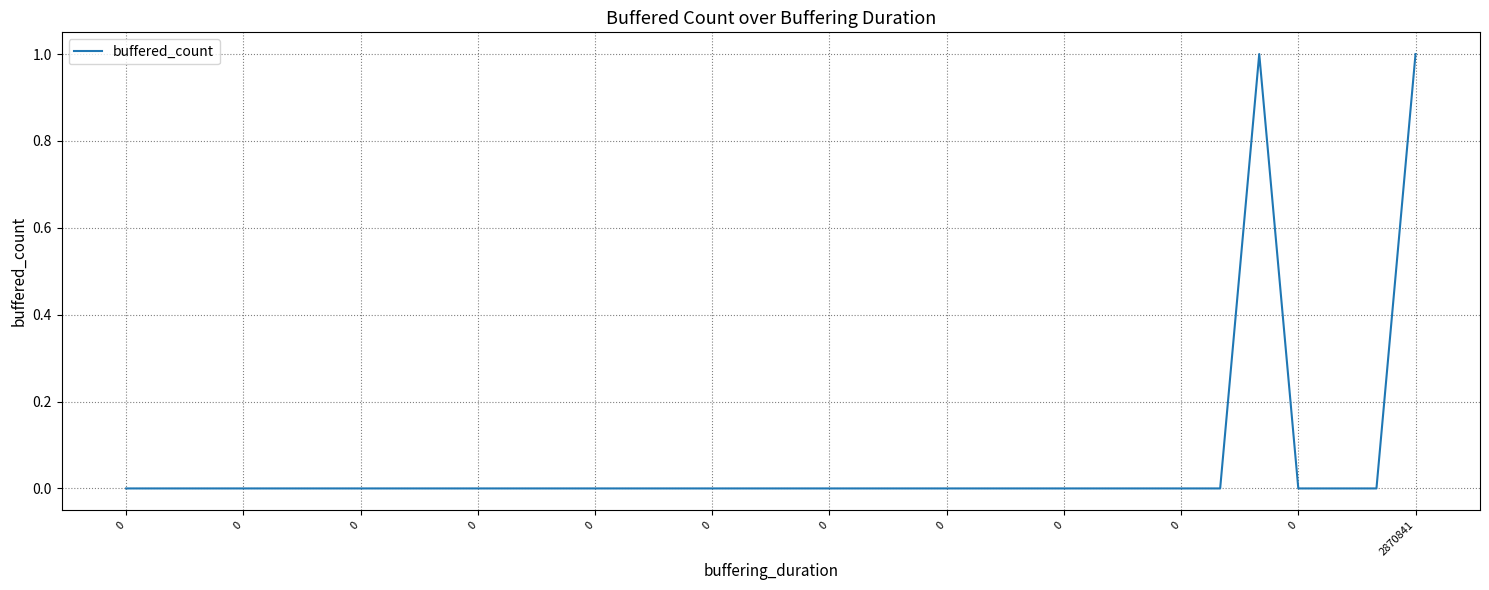

Count the number of categories in the chart.

34